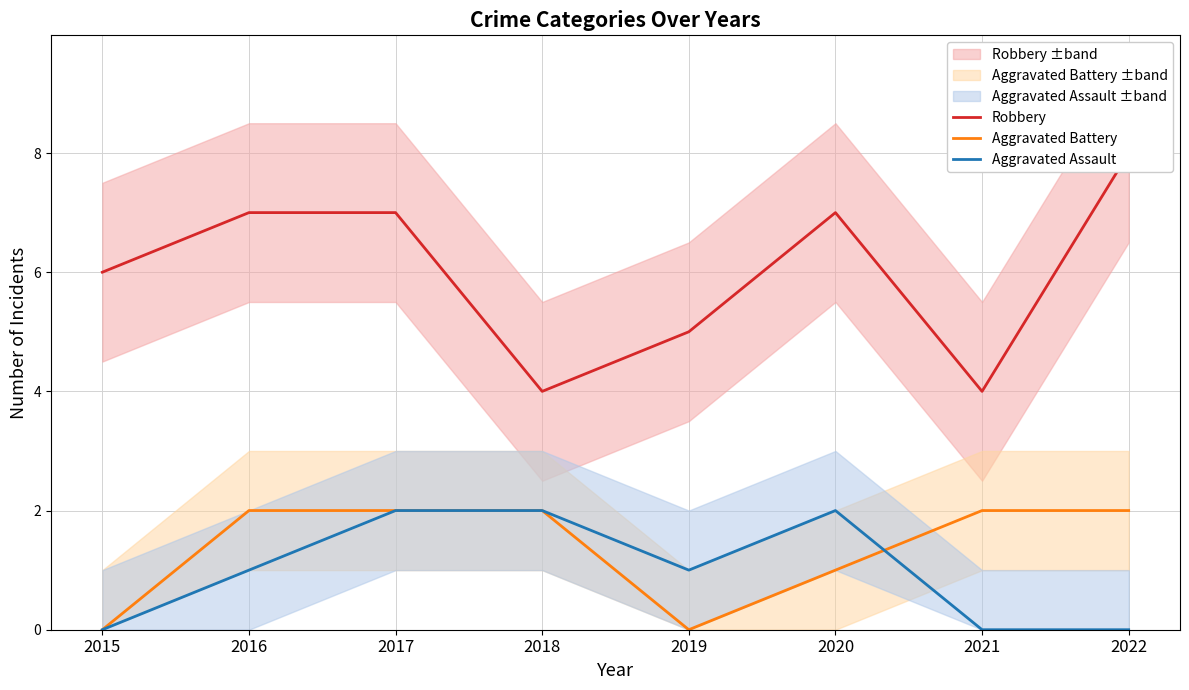

Reading right to left, transcribe all the data shown in this chart.

Robbery: 8	4	7	5	4	7	7	6
Aggravated Battery: 2	2	1	0	2	2	2	0
Aggravated Assault: 0	0	2	1	2	2	1	0